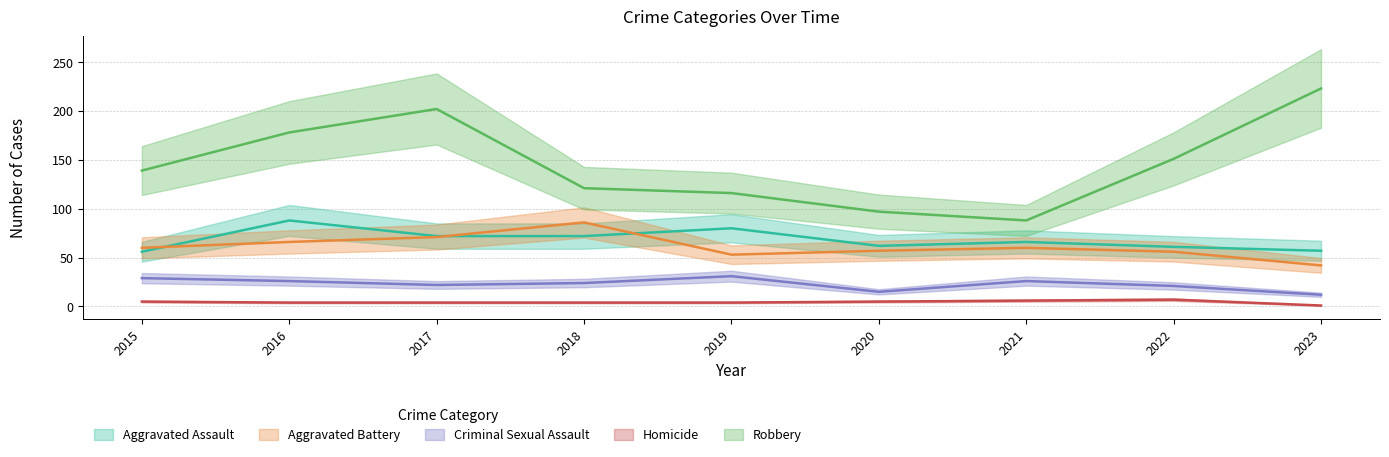

What are all the series names shown in the legend?

Aggravated Assault, Aggravated Battery, Criminal Sexual Assault, Homicide, Robbery